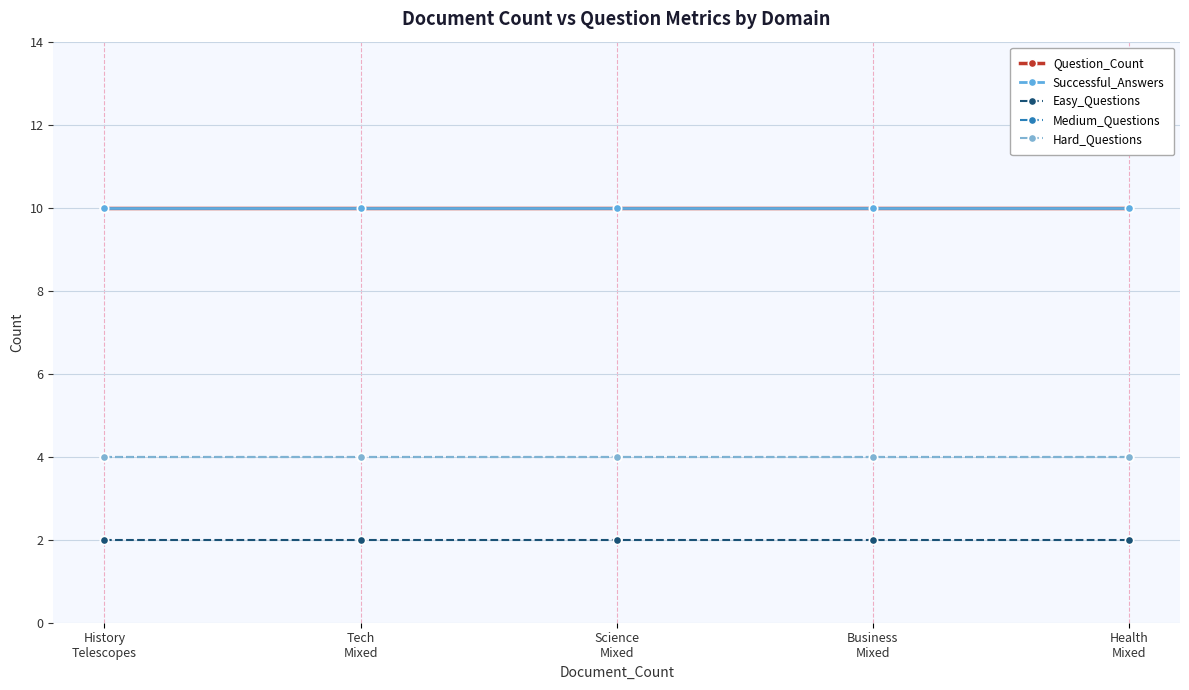

Which has a higher value, Science
Mixed or Health
Mixed?

Science
Mixed